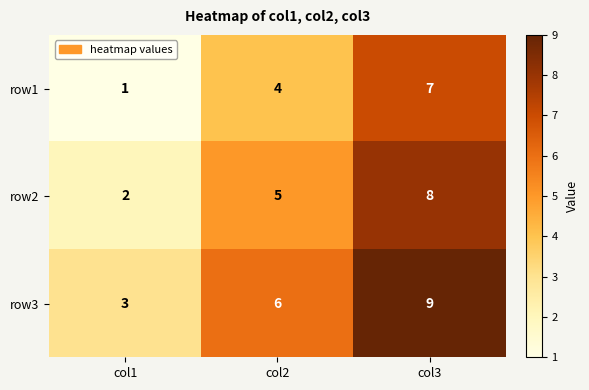

Which label corresponds to the smallest value in the chart?

col1